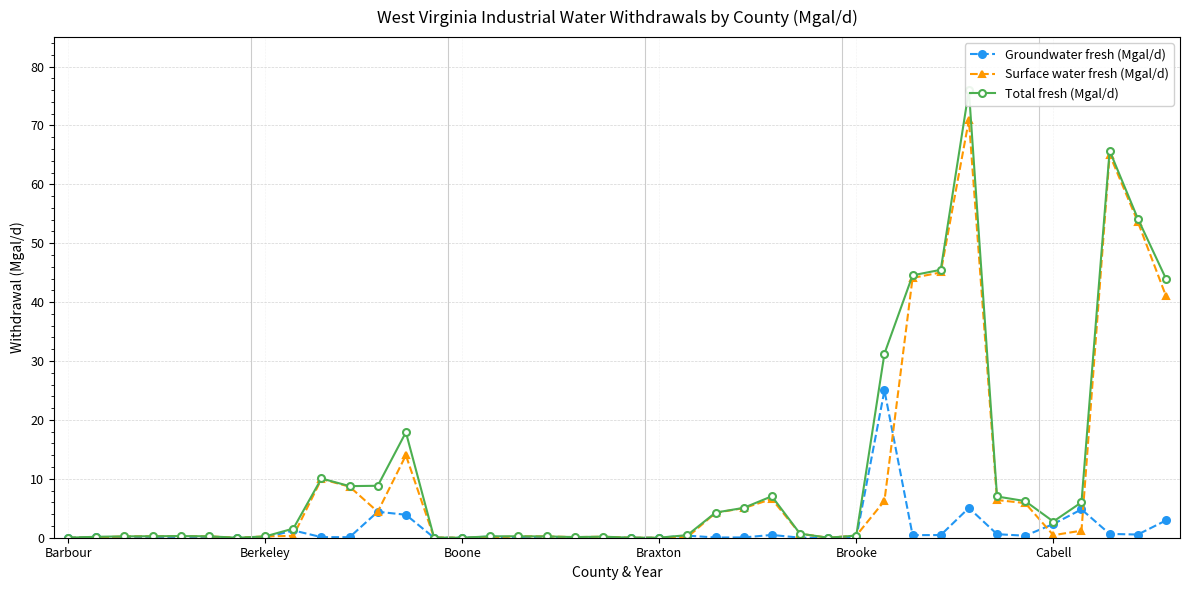

How many values in the Total fresh (Mgal/d) series exceed 0?

36